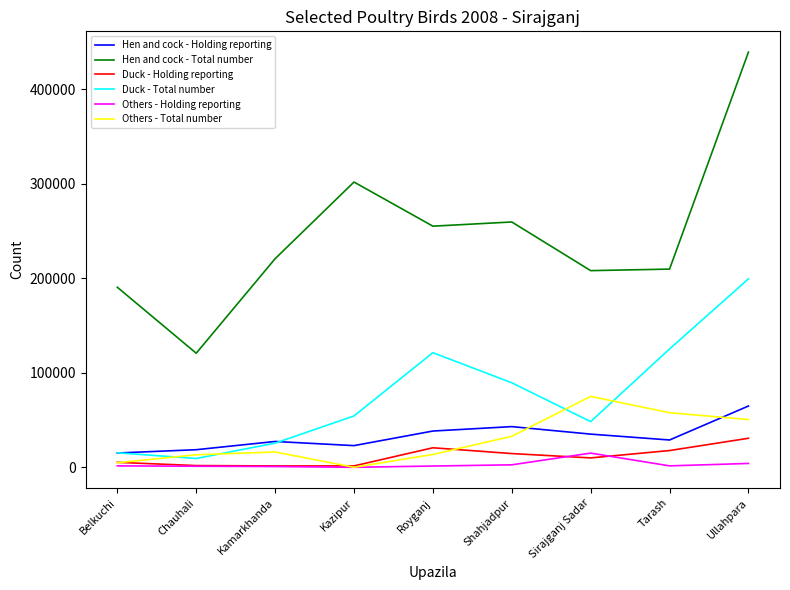

True or false: Duck - Holding reporting and Duck - Total number cross at least once.

False